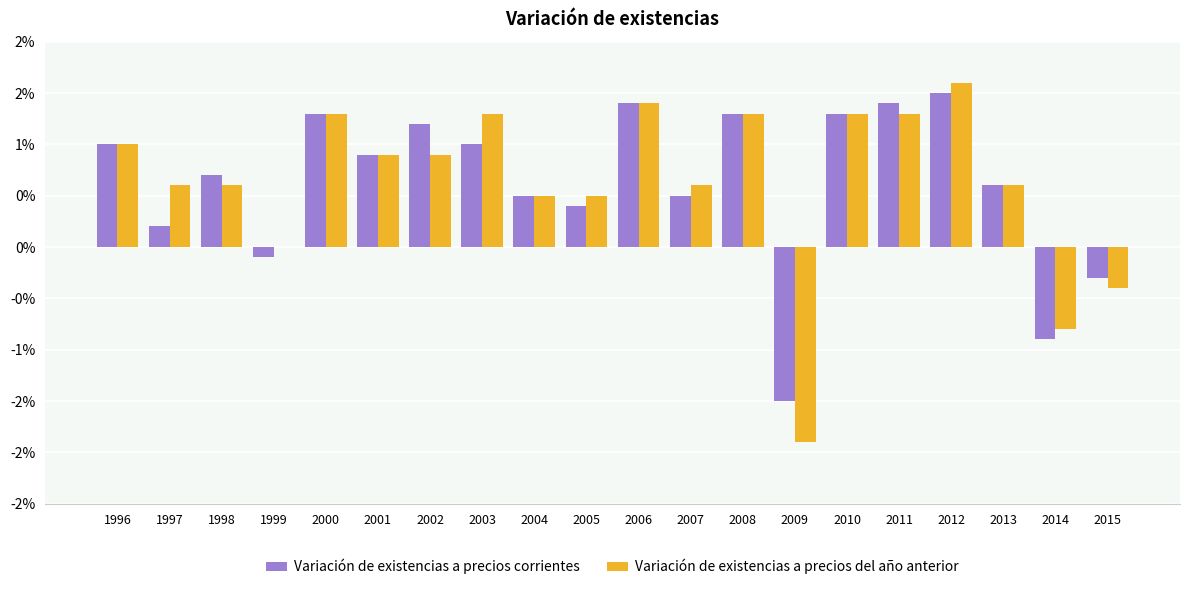

Reading right to left, what are all the values shown in this chart?

Variación de existencias a precios corrientes: 2015=-0.3	2014=-0.9	2013=0.6	2012=1.5	2011=1.4	2010=1.3	2009=-1.5	2008=1.3	2007=0.5	2006=1.4	2005=0.4	2004=0.5	2003=1.0	2002=1.2	2001=0.9	2000=1.3	1999=-0.1	1998=0.7	1997=0.2	1996=1.0
Variación de existencias a precios del año anterior: 2015=-0.4	2014=-0.8	2013=0.6	2012=1.6	2011=1.3	2010=1.3	2009=-1.9	2008=1.3	2007=0.6	2006=1.4	2005=0.5	2004=0.5	2003=1.3	2002=0.9	2001=0.9	2000=1.3	1999=0.0	1998=0.6	1997=0.6	1996=1.0